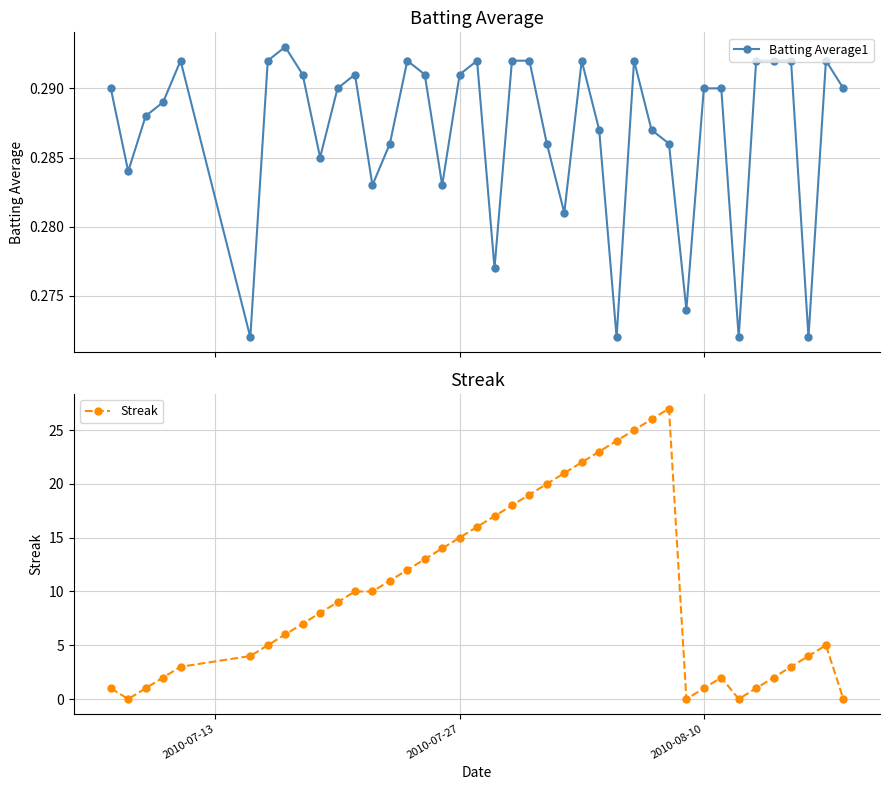

What is the maximum value for Streak?

27